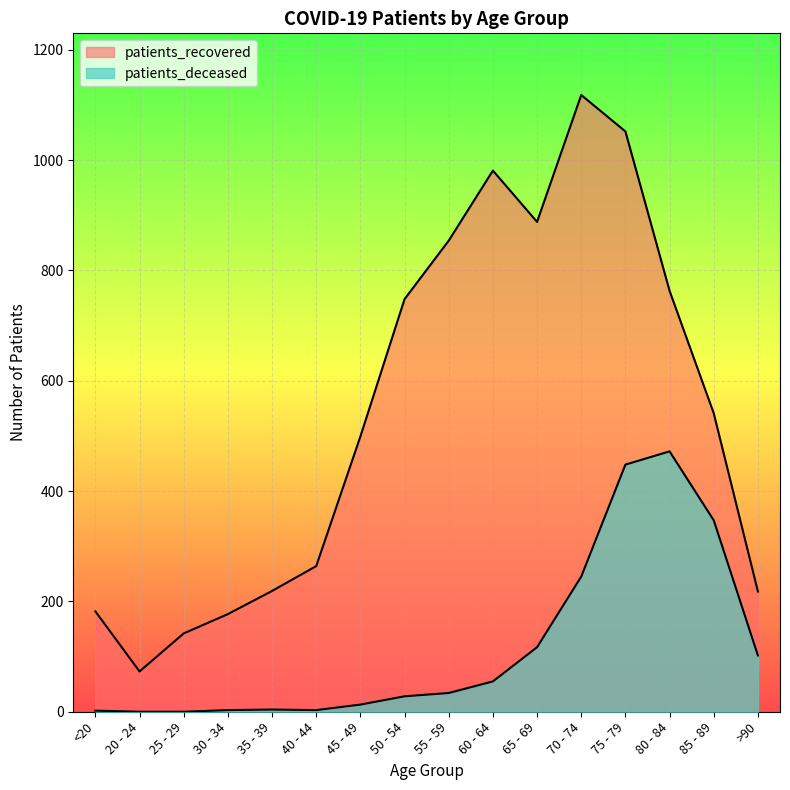

True or false: patients_recovered and patients_deceased intersect in this chart.

False